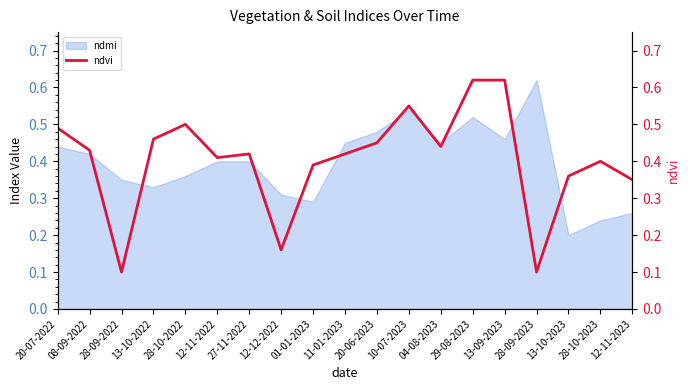

At which category does the chart reach its minimum across all series?

28-09-2022